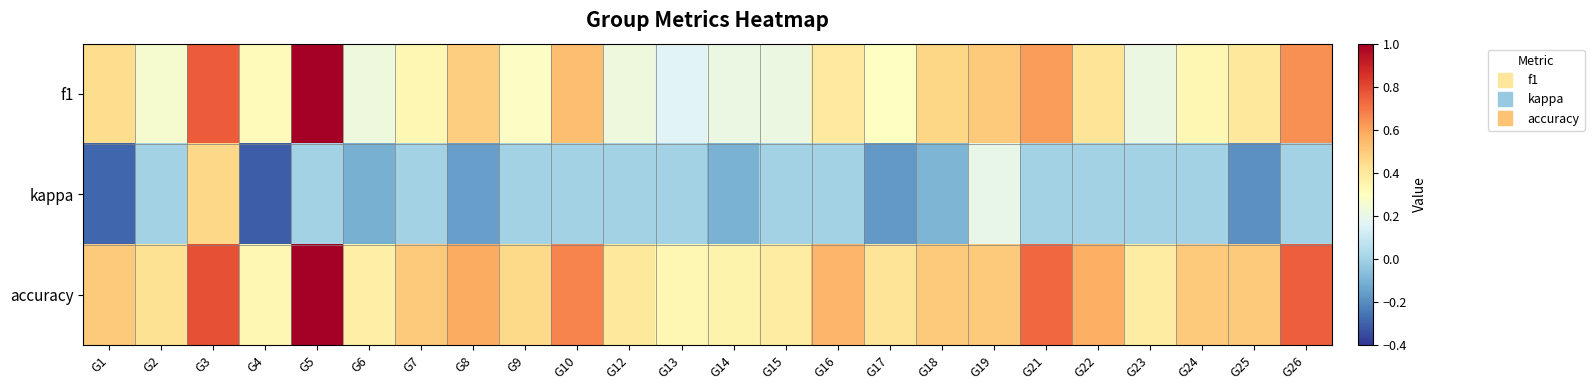

Which has a higher value, G7 or G14?

G7